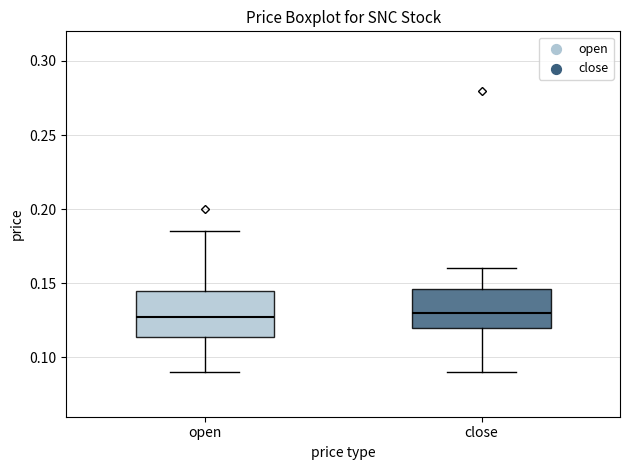

Where does the upper whisker of the box for open end on the y-axis? The values are not printed on the chart, so give them approximately, as read against the axis.

0.185